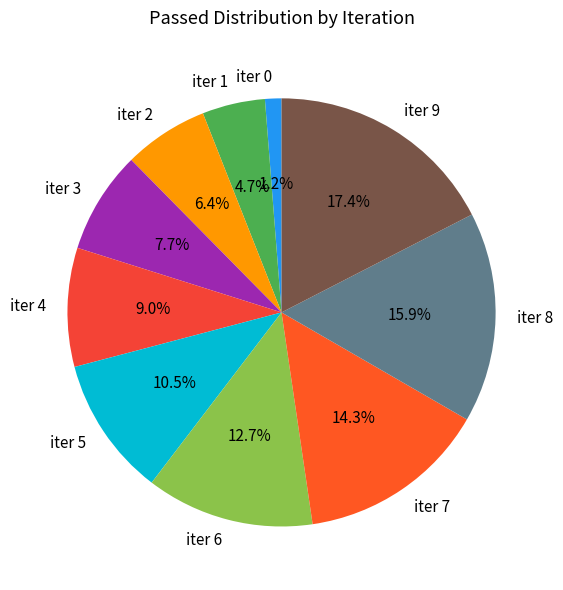

Rank the categories by value from lowest to highest.

iter 0, iter 1, iter 2, iter 3, iter 4, iter 5, iter 6, iter 7, iter 8, iter 9